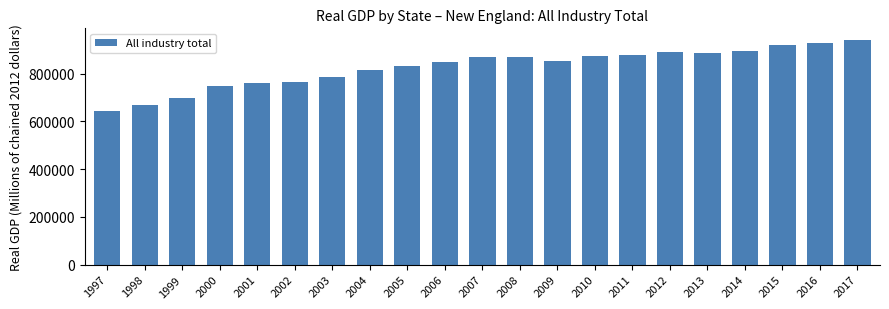

Count the number of data series in this chart.

1